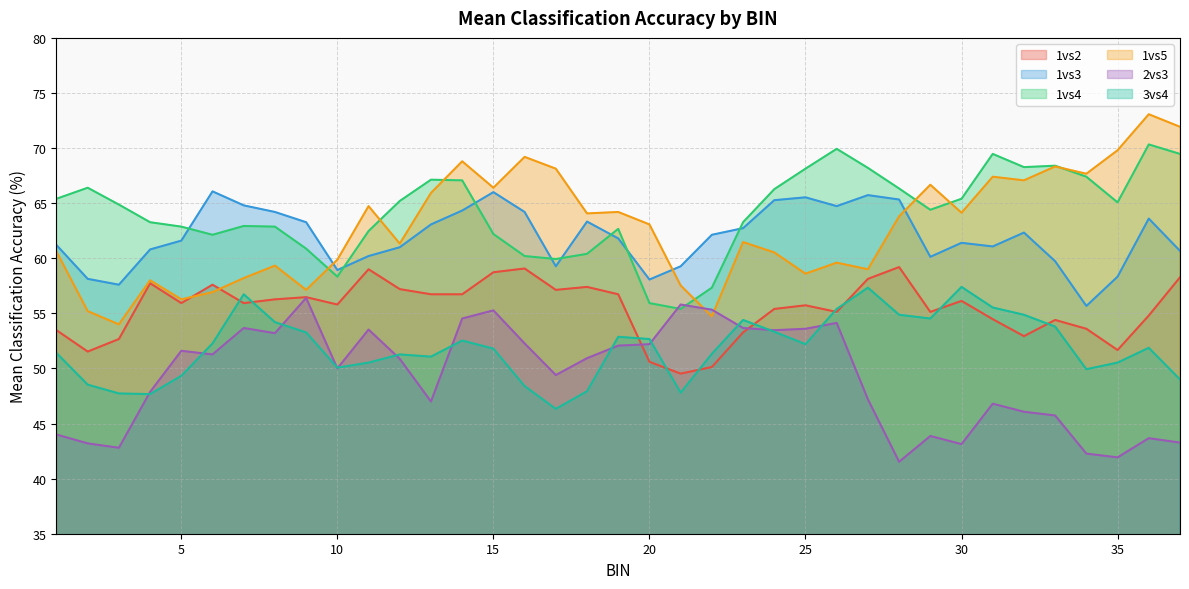

What is the lowest value of the 3vs4 series?

46.3